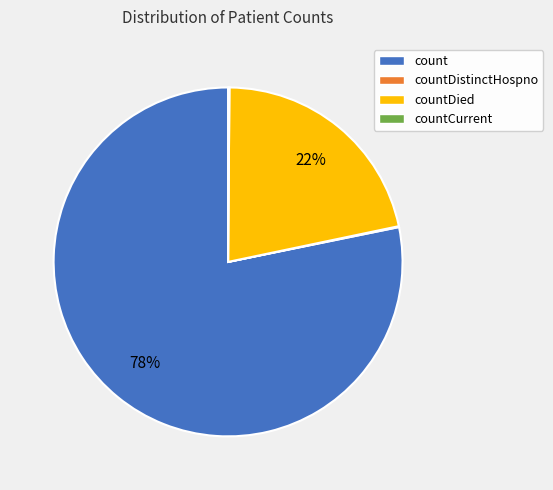

Which category has the biggest portion of the pie?

count